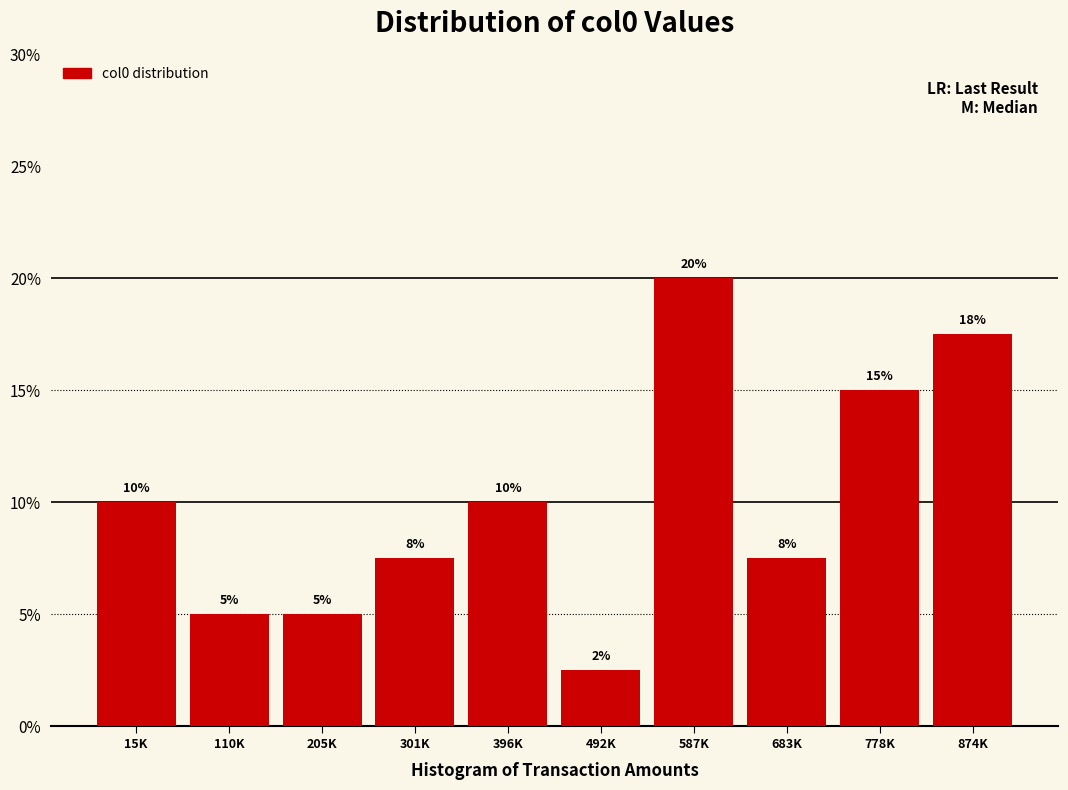

How many values are between 5 and 15?

7